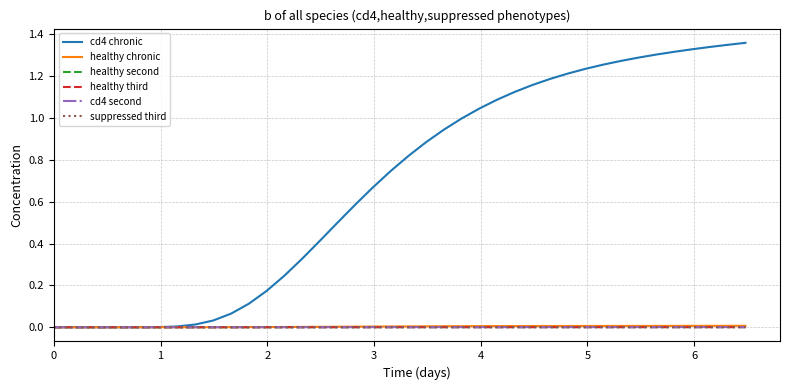

Which series has the largest total across all categories?

cd4 chronic